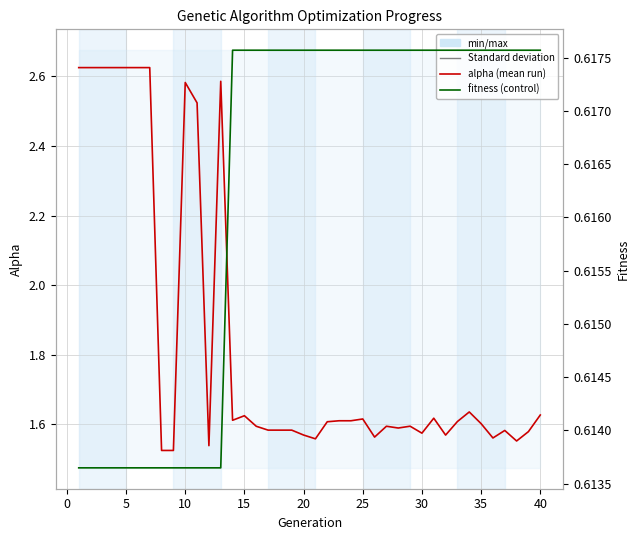

The value of alpha at 15 is 1.6. True or false?

True